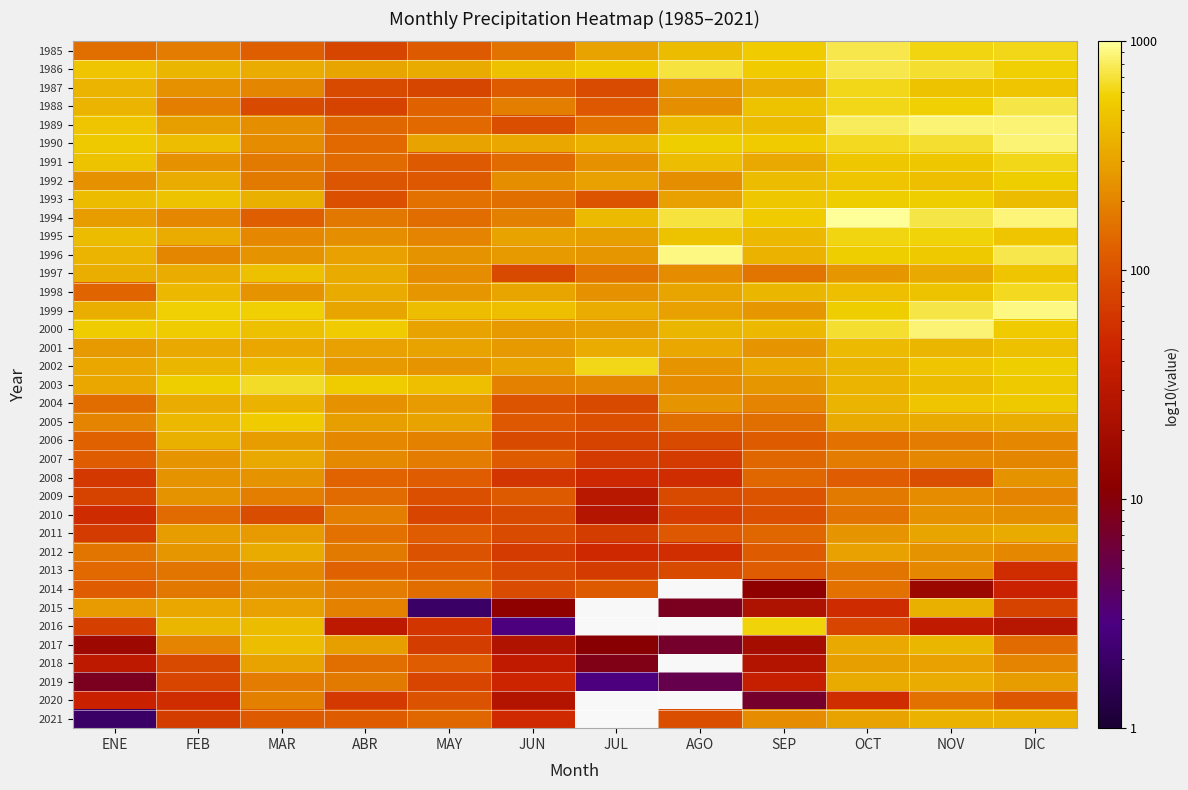

What is the average value of the 1994 series?

448.9